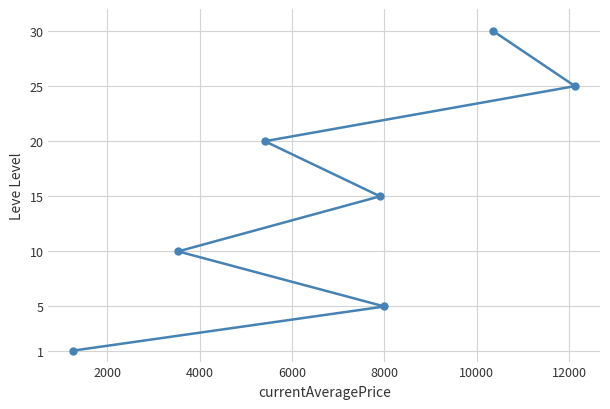

What is the difference between the maximum and minimum values?

29